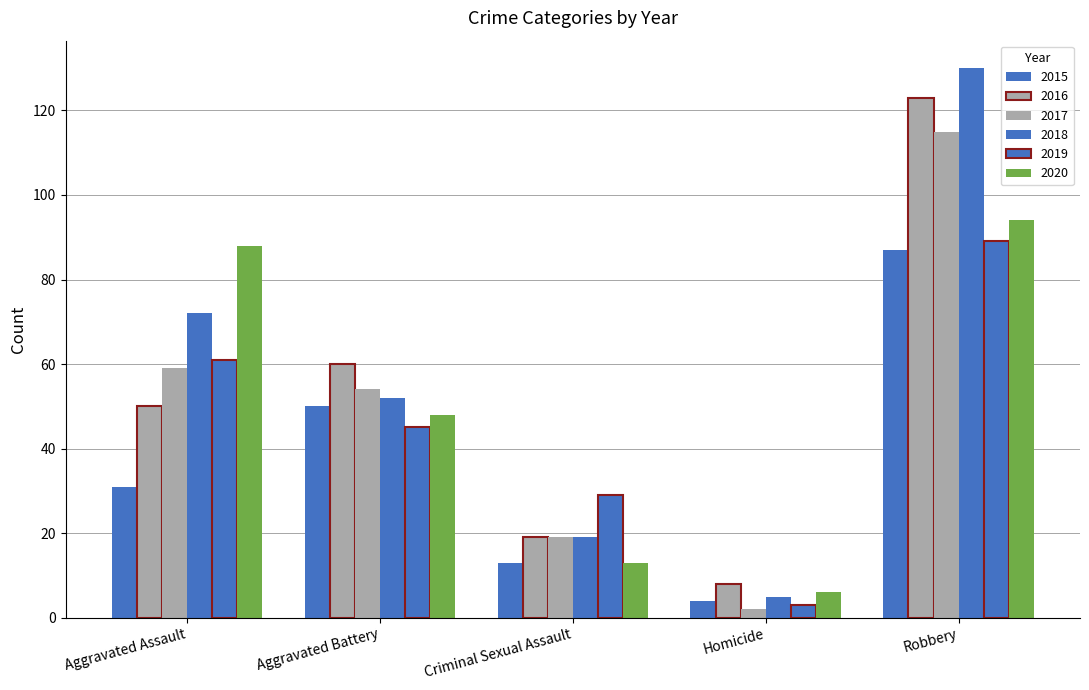

At which label is 2019 closest to 46?

Aggravated Battery